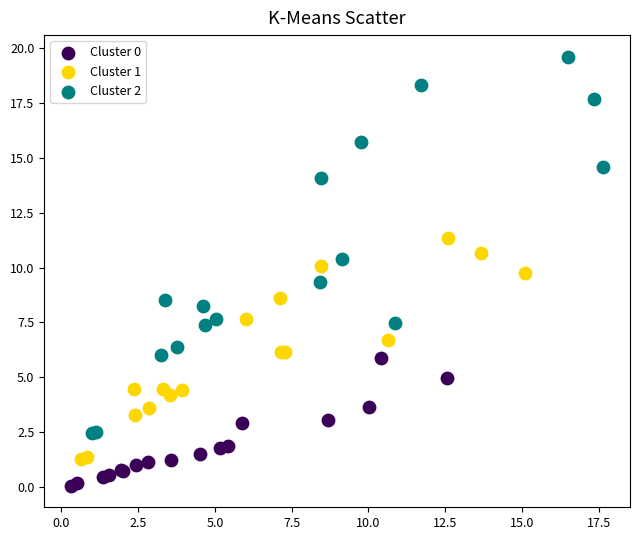

Which series reaches the maximum Y coordinate?

Cluster 2